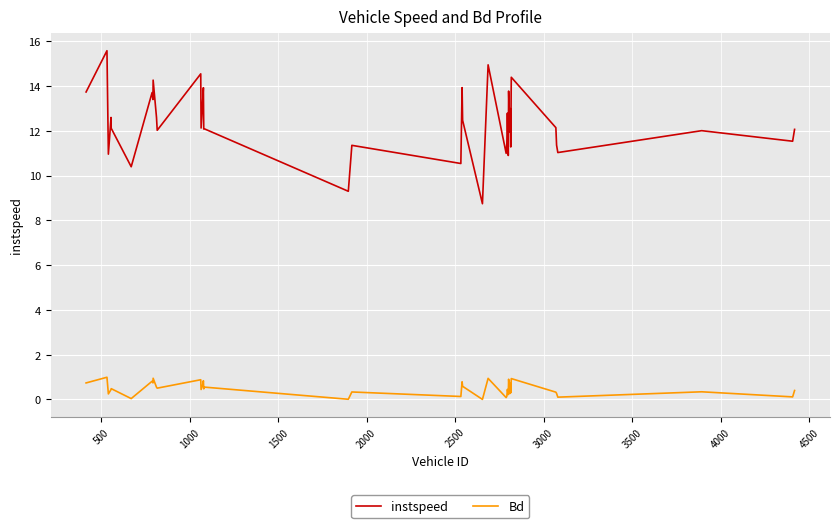

Count the number of categories in the chart.

40